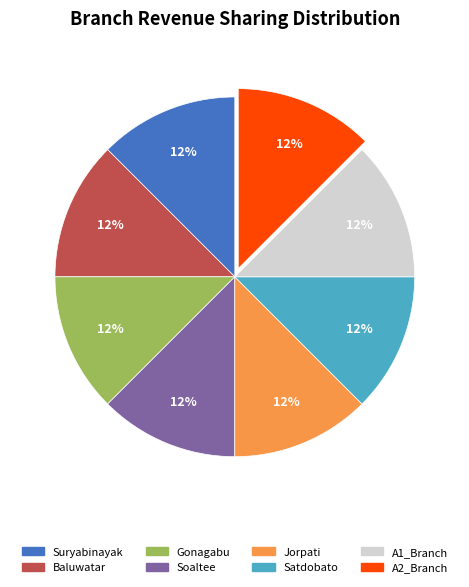

The Satdobato slice represents 12% of the pie. True or false?

True